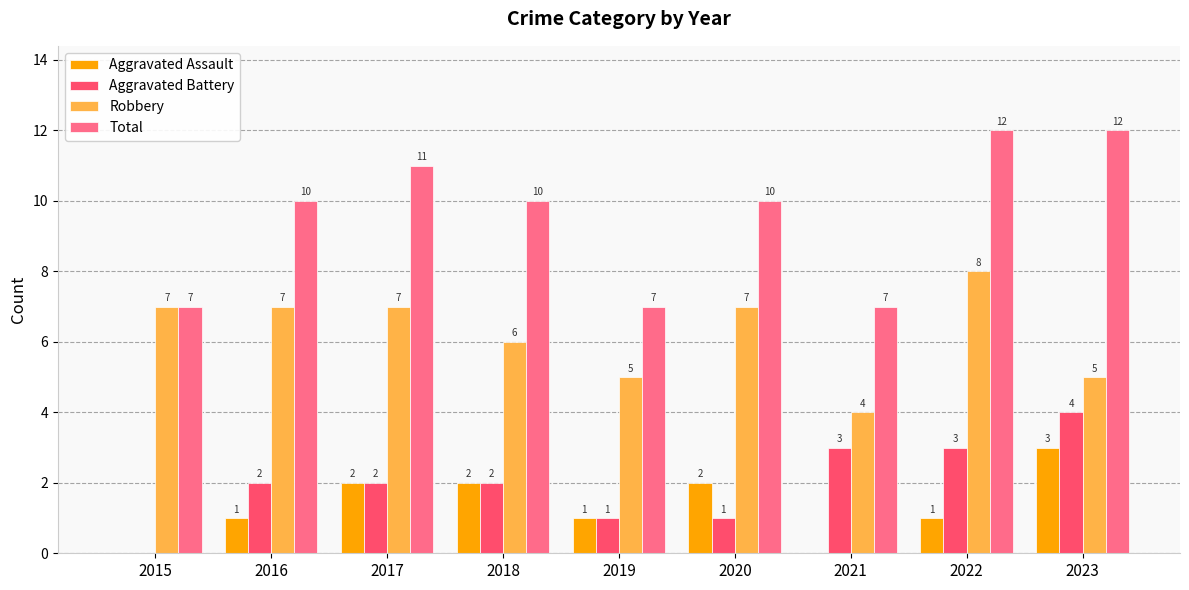

How many series are shown in this chart?

4